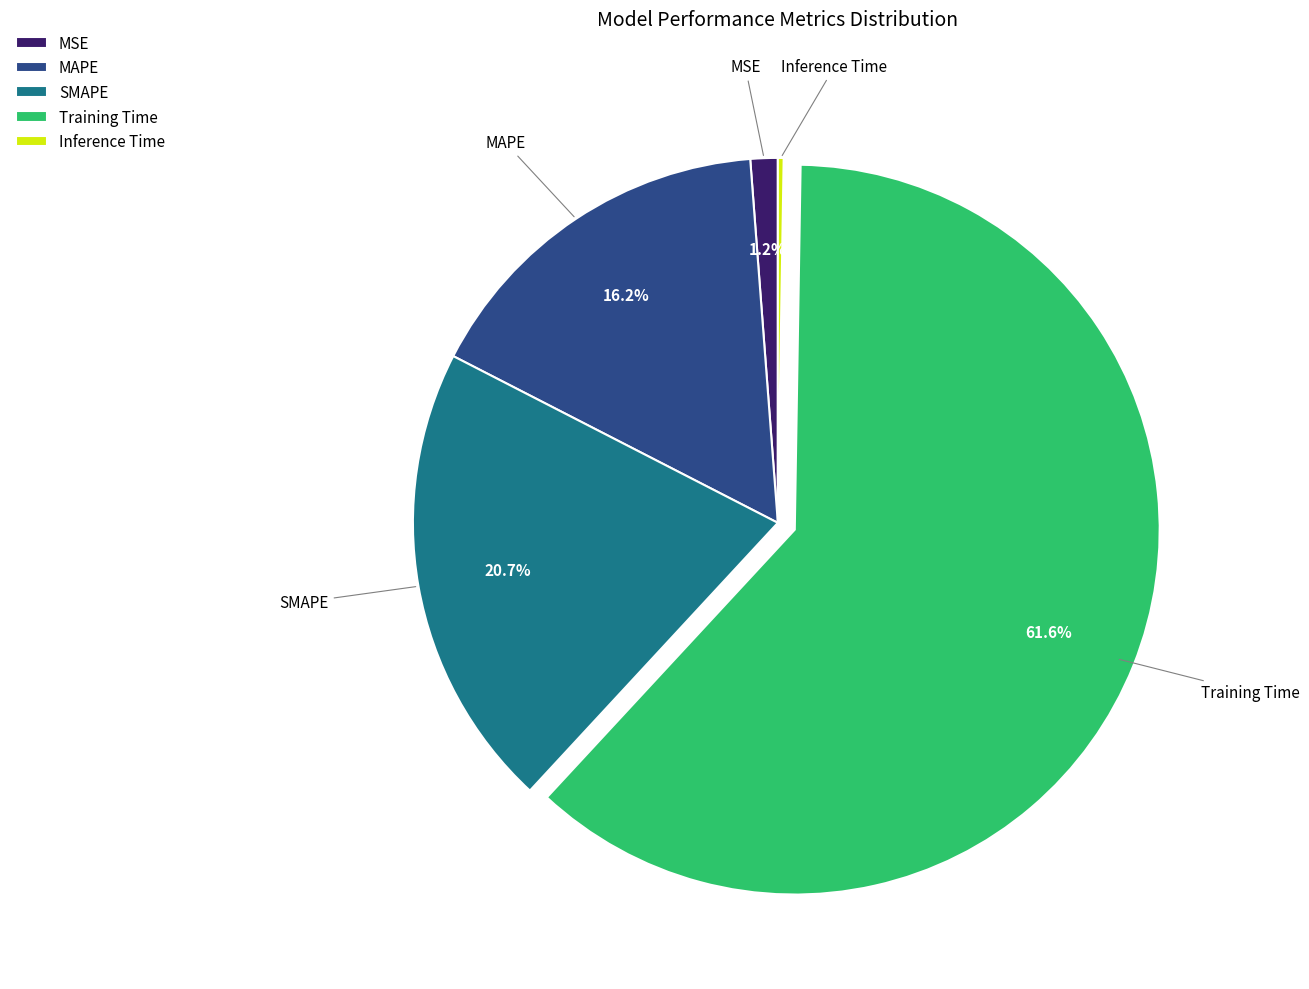

What is the largest slice in the pie chart?

Training Time